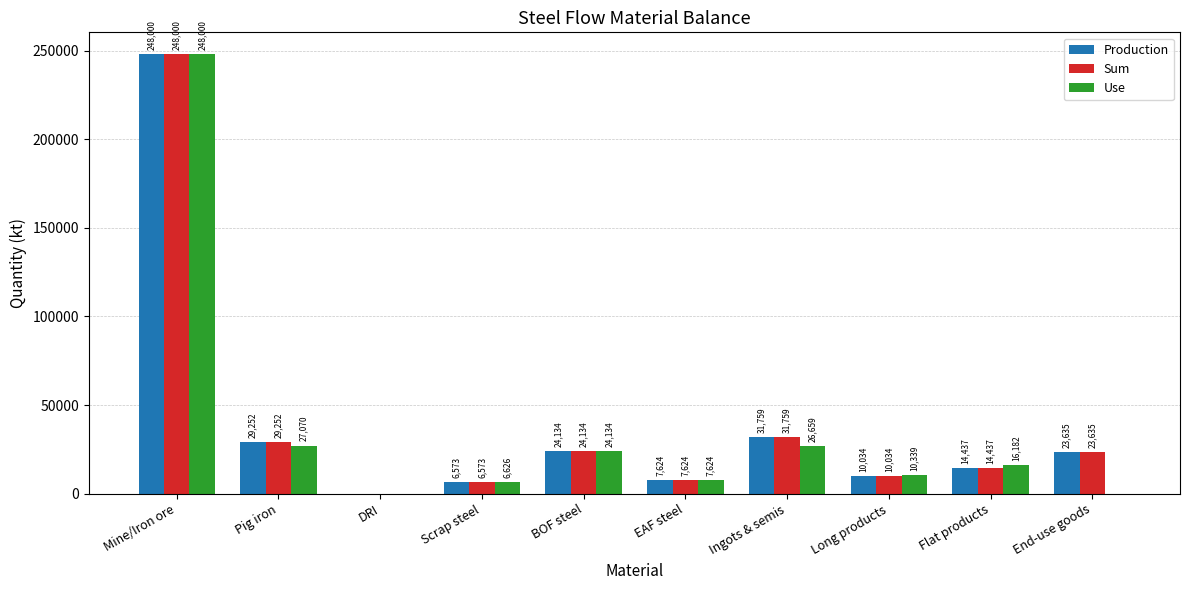

What is the approximate value of Use at Mine/Iron ore?

248000.0